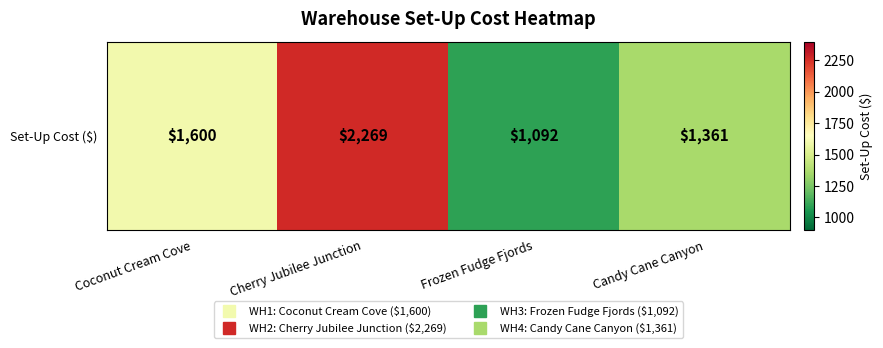

Reading left to right, extract all data points from this chart.

1600	2269	1092	1361